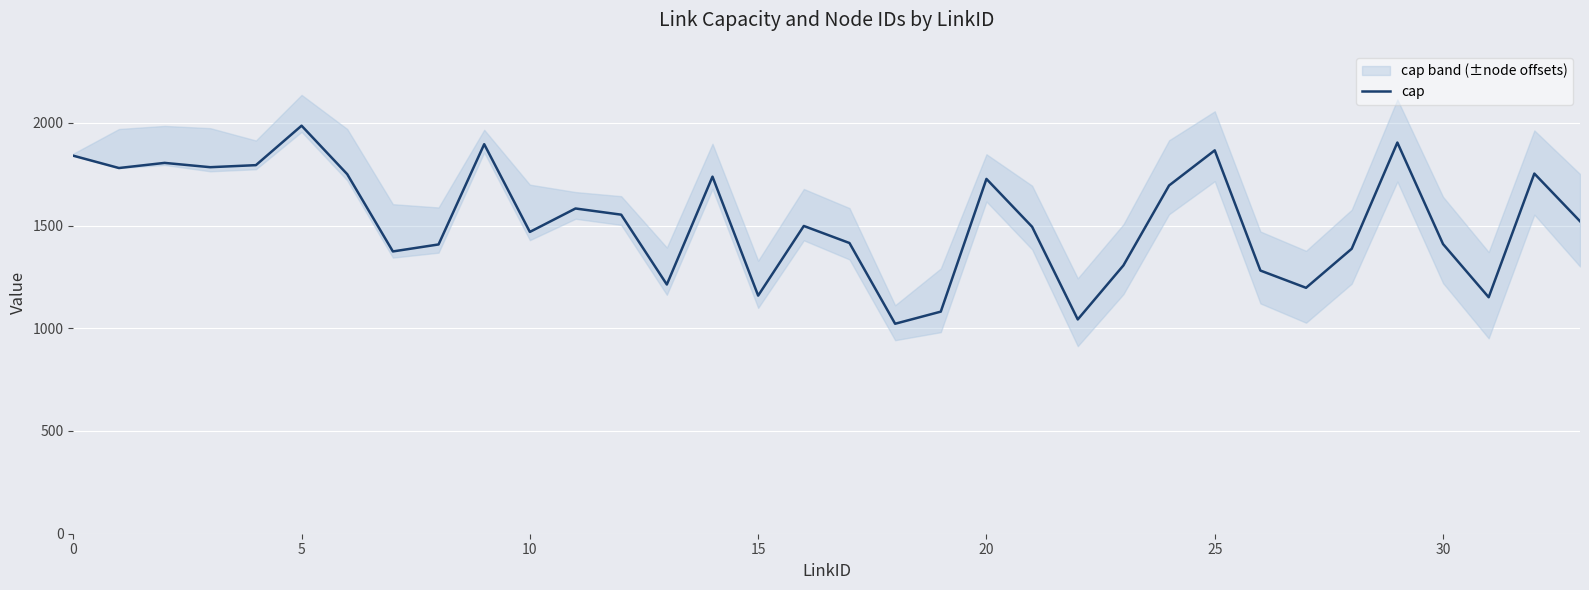

What is the lowest value of the cap series?

1022